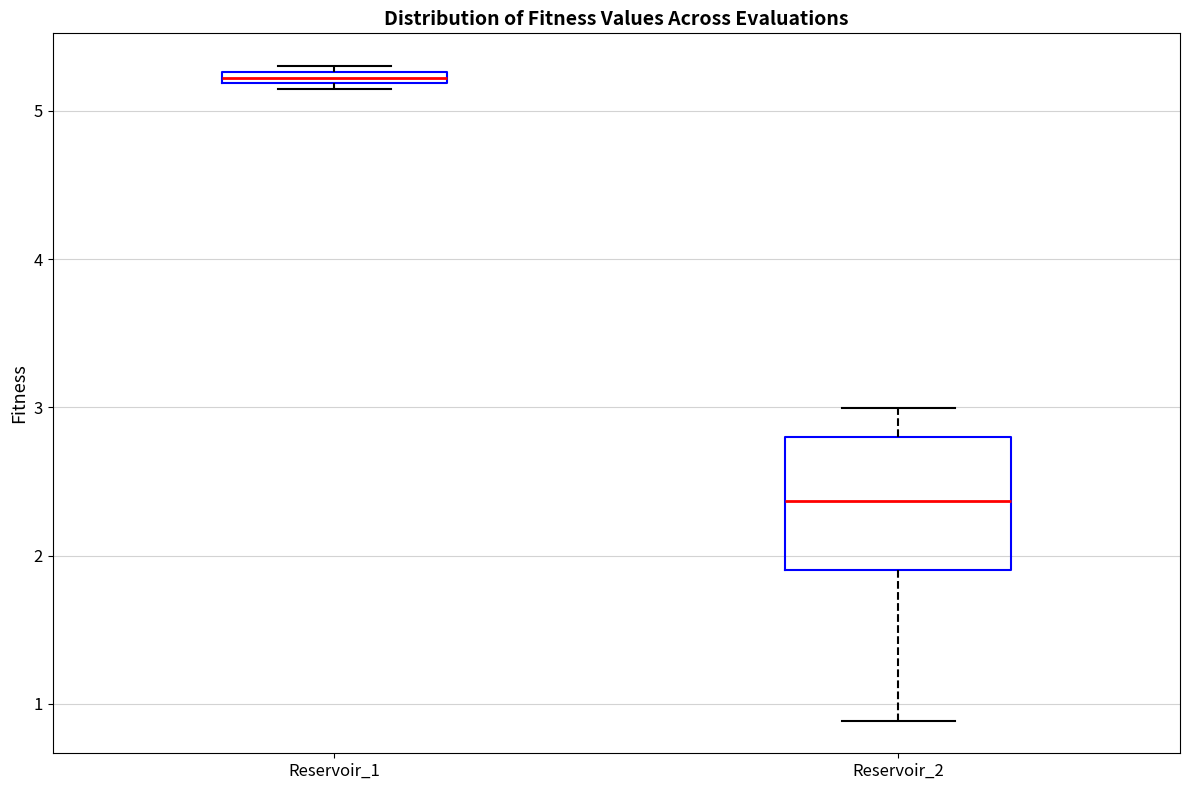

Which box's median line is the lowest?

Reservoir_2